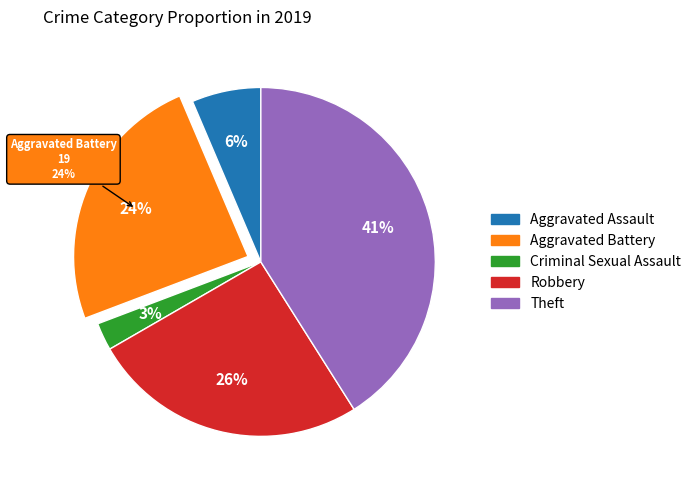

How much of the chart is everything except Aggravated Assault?

93.6%